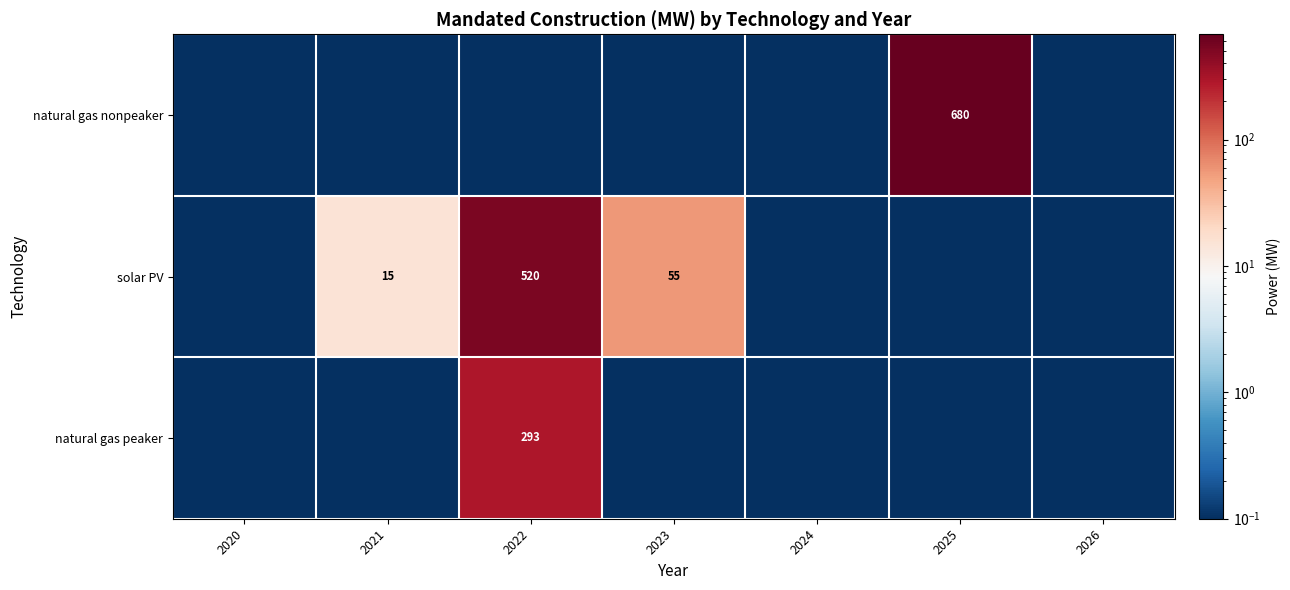

What is the difference between the maximum and second lowest values in the solar PV series?

520.0